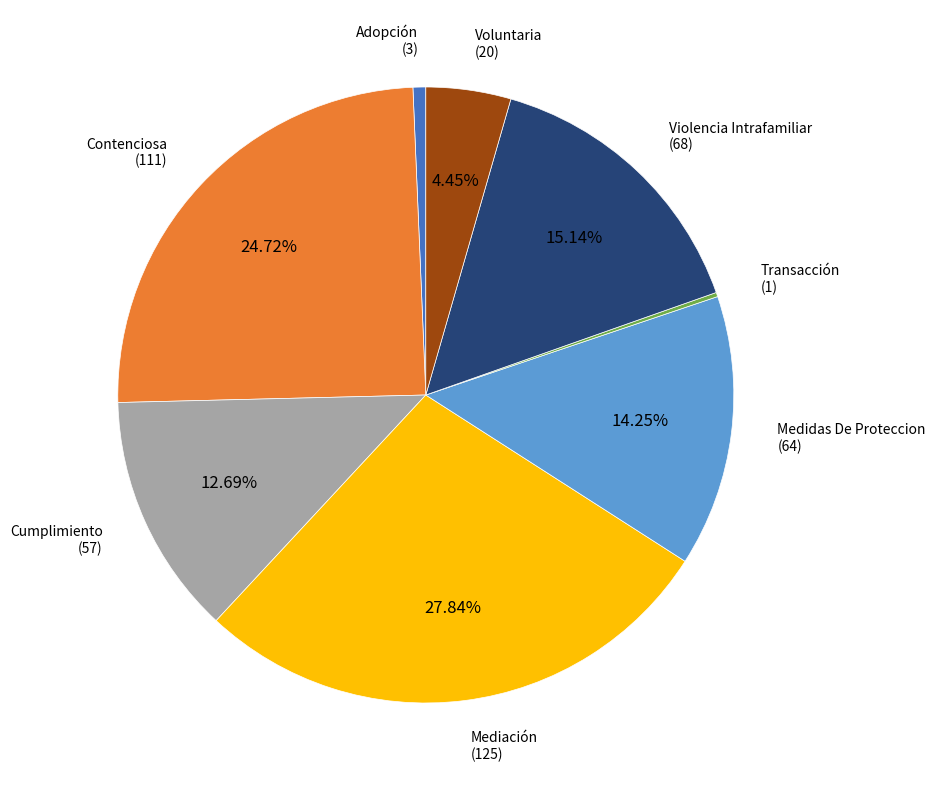

Is there a majority slice in this chart?

No